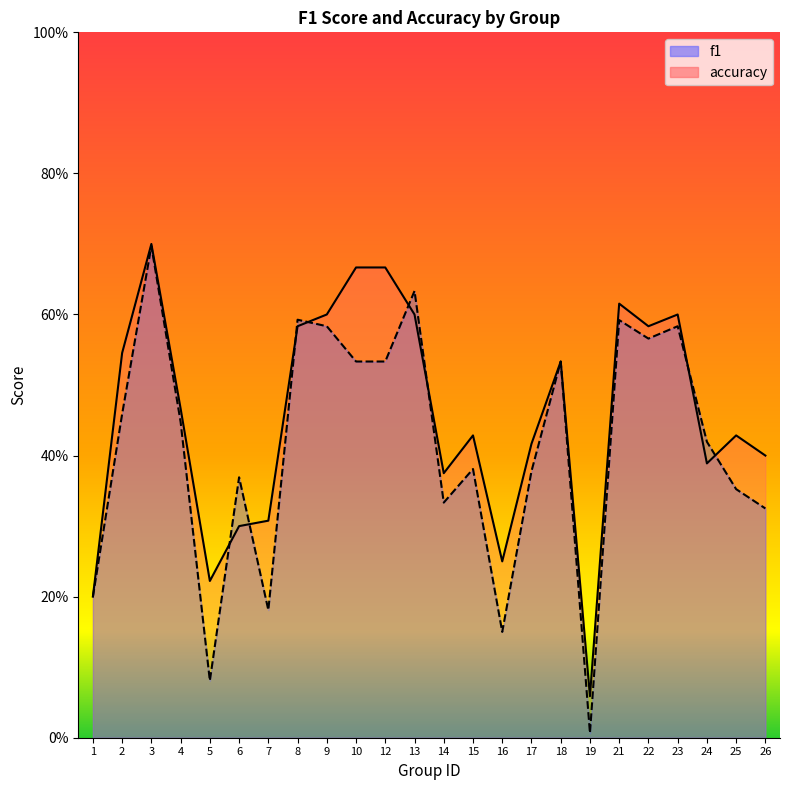

True or false: f1 has a value of 0.5 at 25.

False